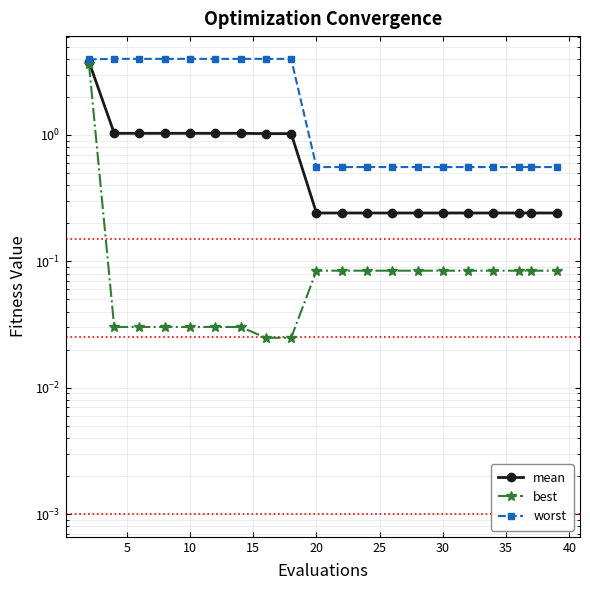

Is the value of worst at 14 greater than the value of mean at 15?

No